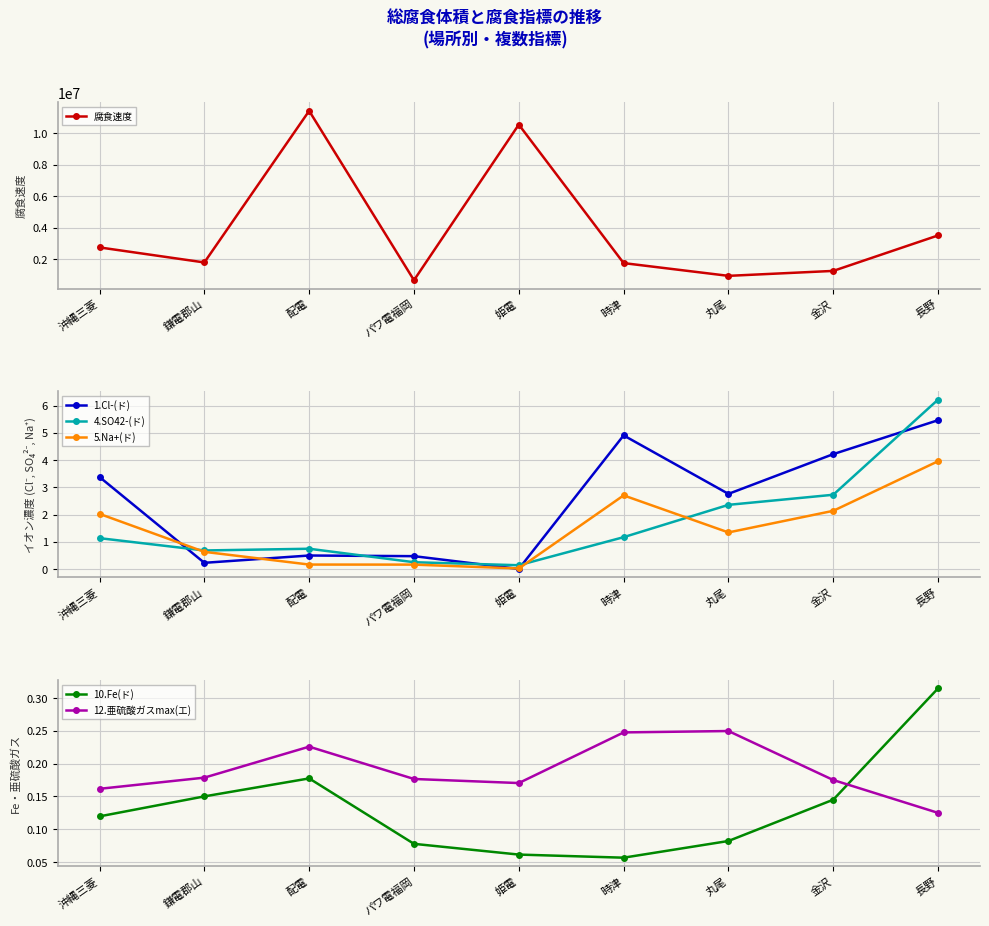

How many data points does each series have?

9